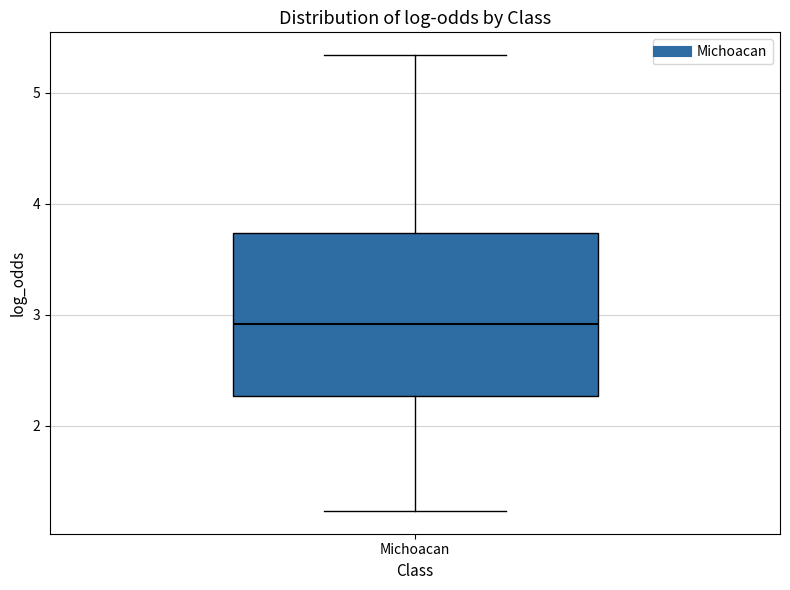

Where does the median line of the box for Michoacan sit on the y-axis? The values are not printed on the chart, so give them approximately, as read against the axis.

2.9